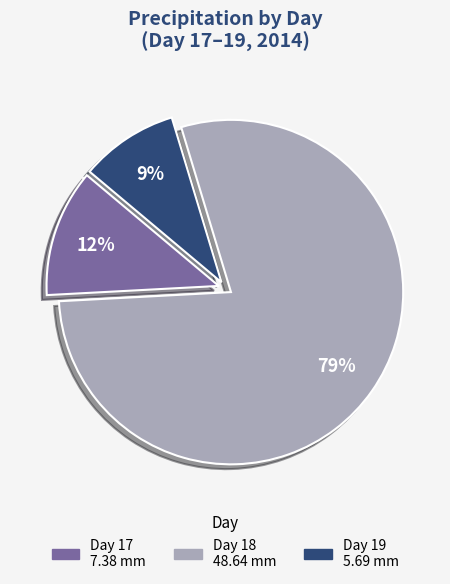

To the nearest percent, what is the difference between the largest and smallest slice percentages?

70%